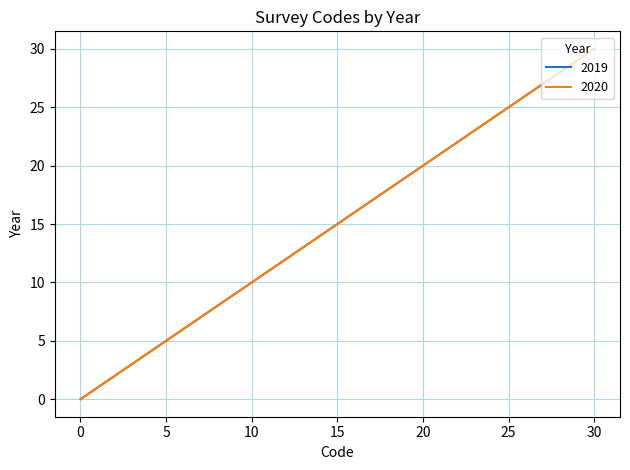

Where does the 2019 series first go above 15?

16